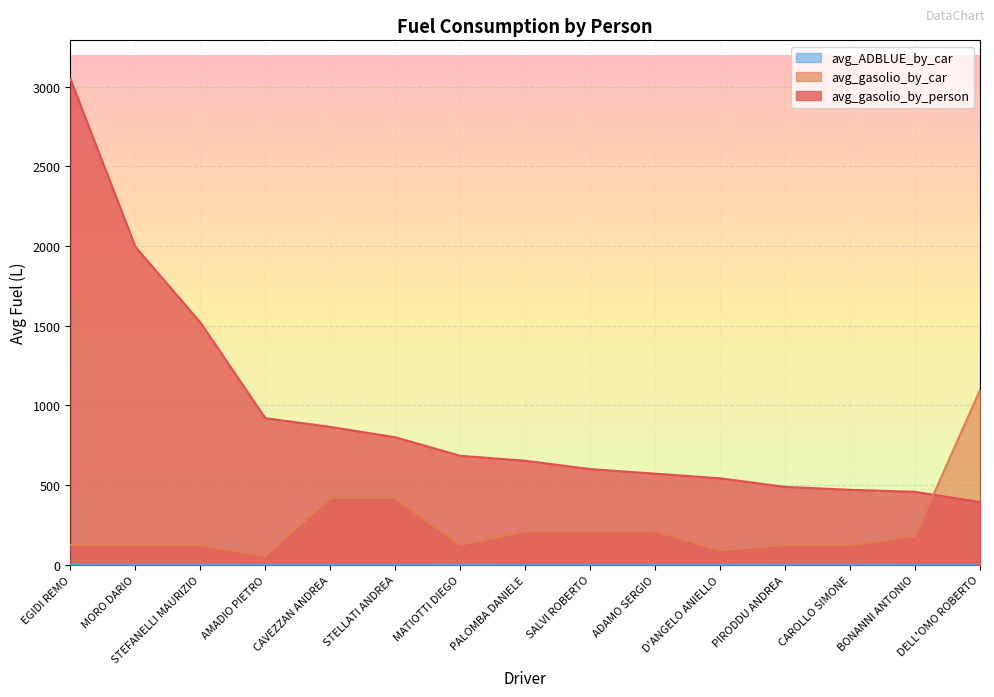

How many distinct data groups are displayed?

3